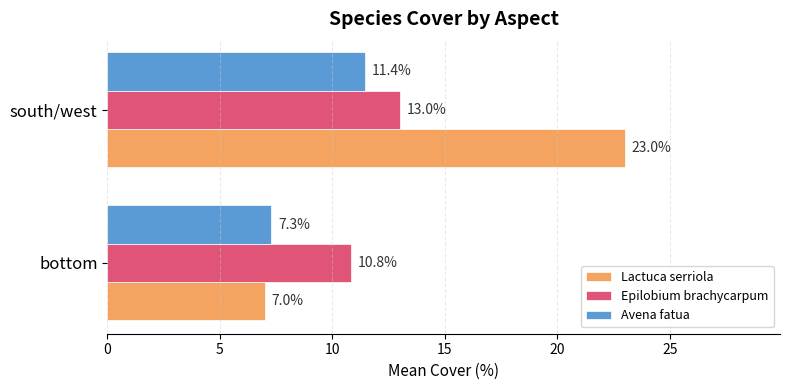

Is it true that Epilobium brachycarpum equals 13.0 at south/west?

True